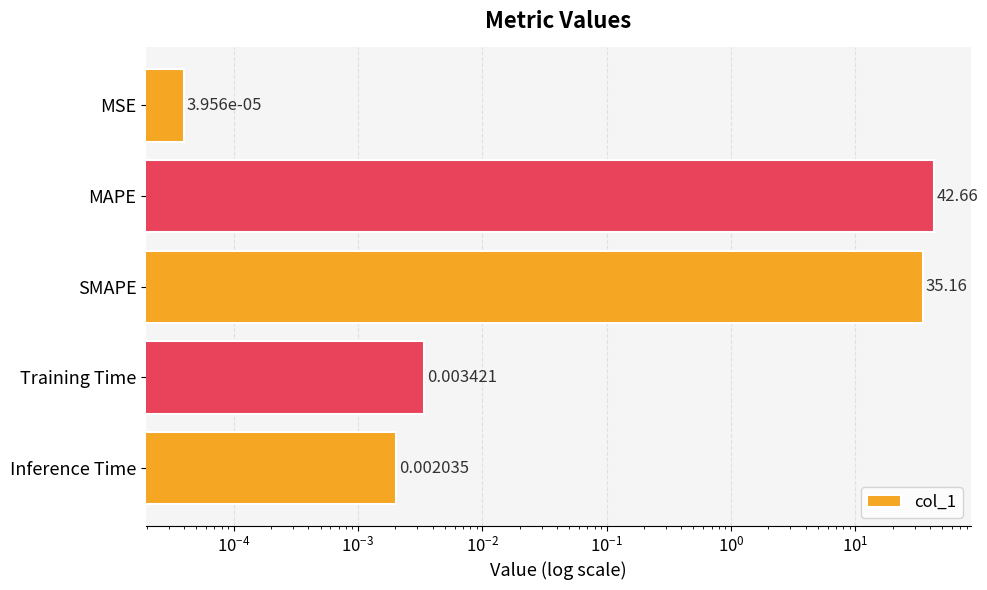

What is the sum of all values?

77.8